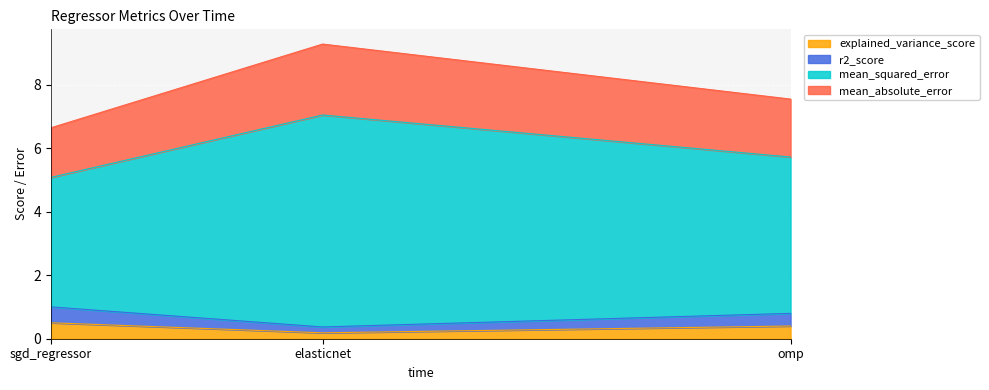

Is it true that mean_absolute_error equals 2.4 at sgd_regressor?

False